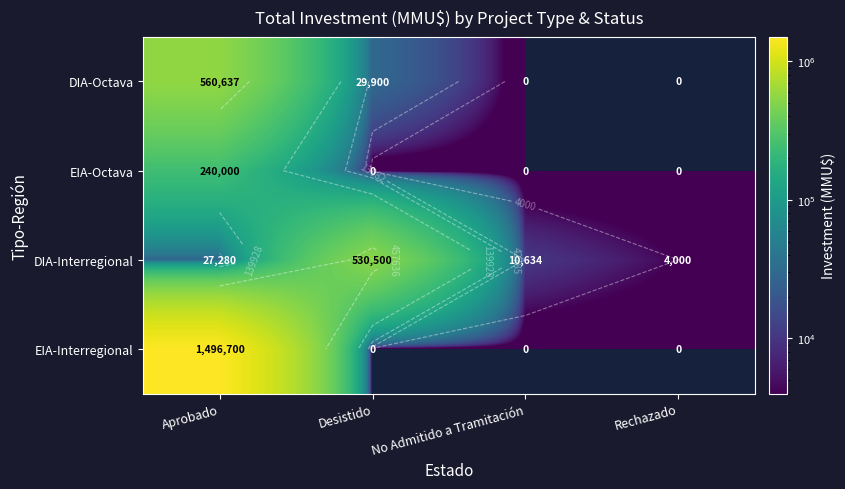

Rank the series at Aprobado from highest to lowest value.

EIA-Interregional, DIA-Octava, EIA-Octava, DIA-Interregional